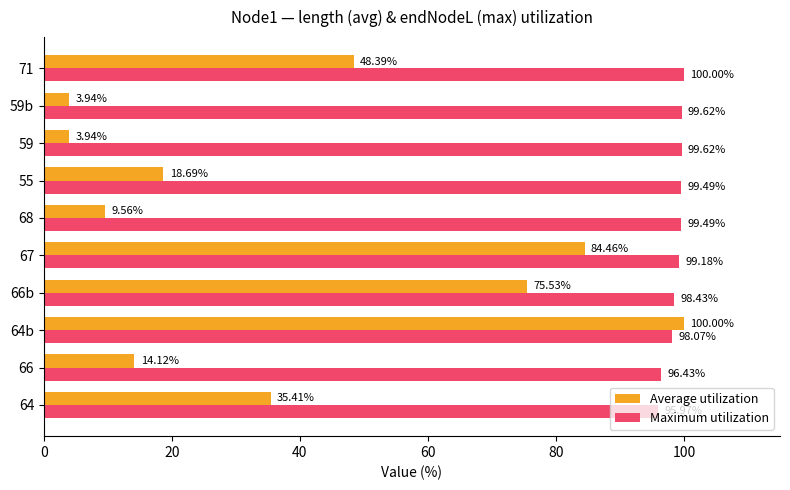

At which category is the sum across all series the highest?

64b